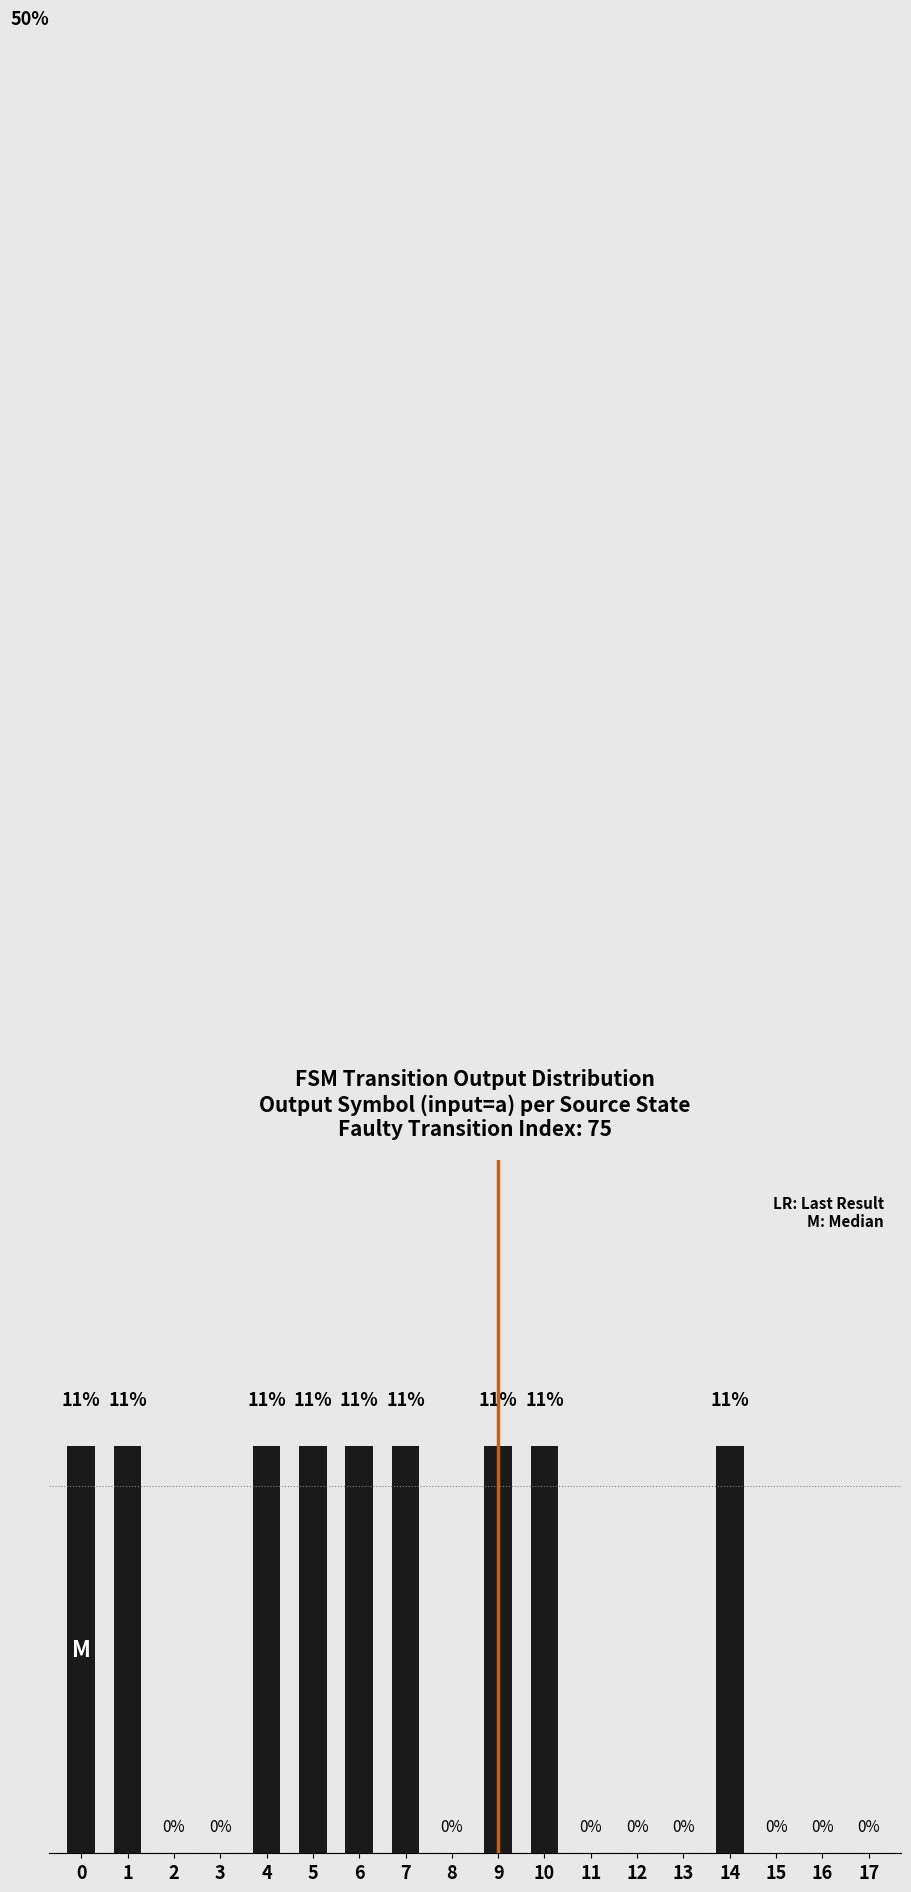

Is it true that the value at 3 is 4.0?

False